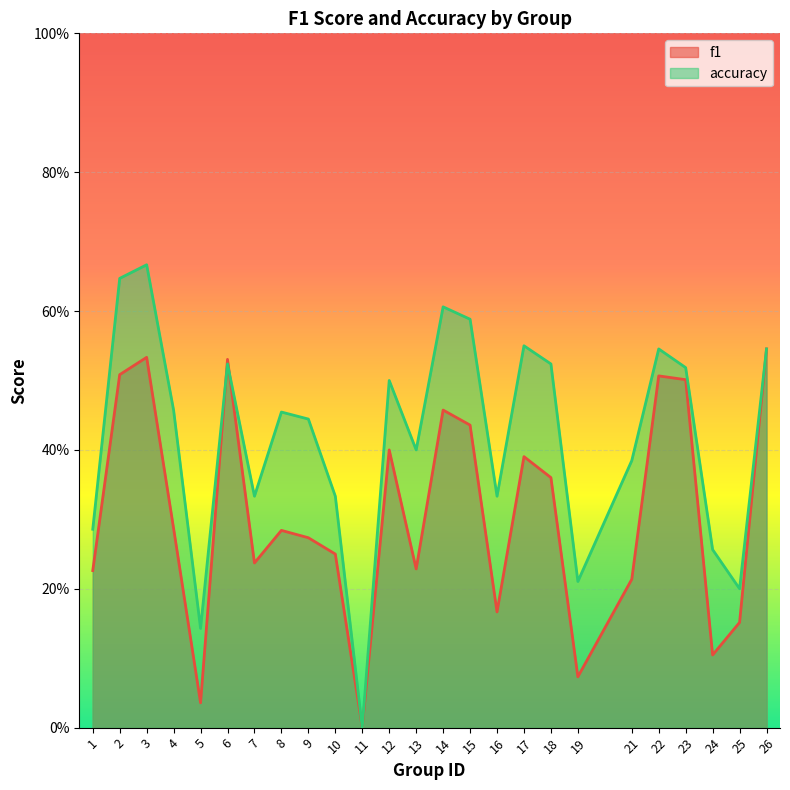

Rank the series by their maximum value, from highest to lowest.

accuracy, f1